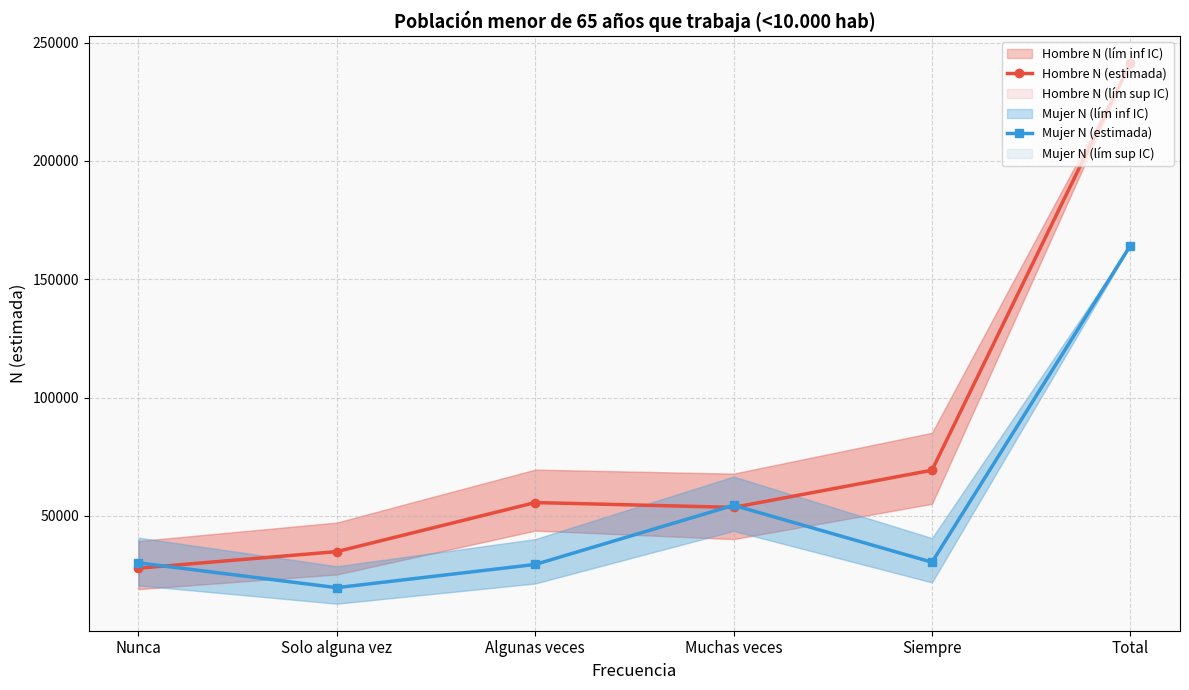

What is the average value of the Hombre N (estimada) series?

80440